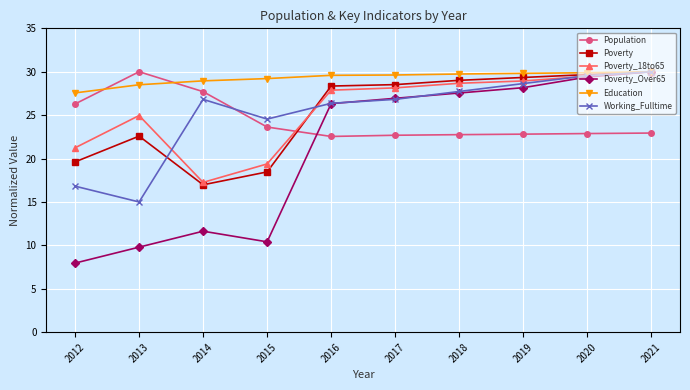

True or false: Population and Education intersect in this chart.

True